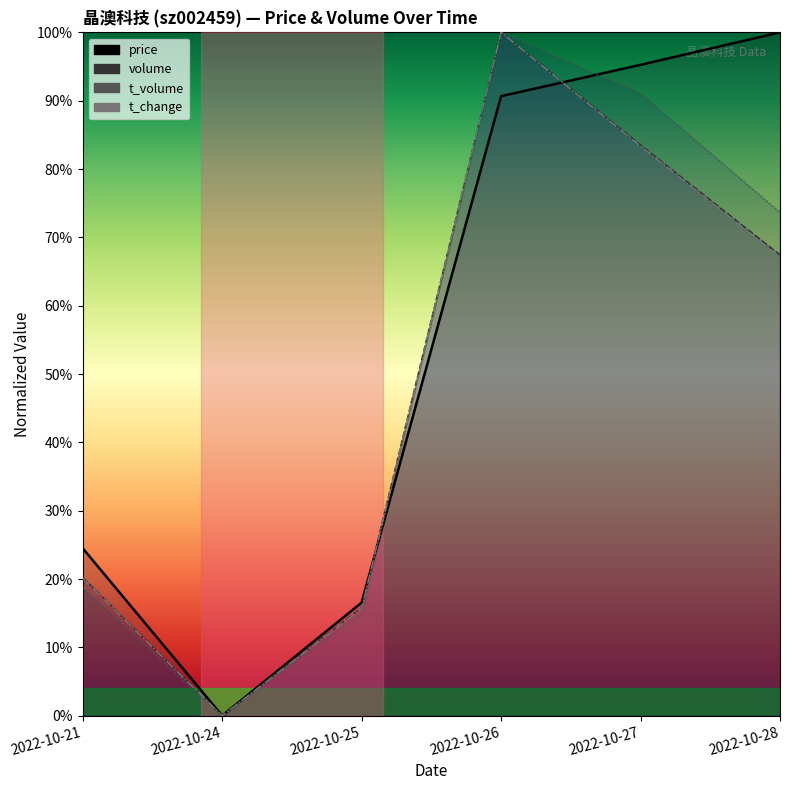

Reading left to right, extract all data points from this chart.

price (line): 2022-10-21=0.2	2022-10-24=0.0	2022-10-25=0.2	2022-10-26=0.9	2022-10-27=1.0	2022-10-28=1.0
volume (line): 2022-10-21=0.2	2022-10-24=0.0	2022-10-25=0.2	2022-10-26=1.0	2022-10-27=0.8	2022-10-28=0.7
t_volume (line): 2022-10-21=0.2	2022-10-24=0.0	2022-10-25=0.2	2022-10-26=1.0	2022-10-27=0.9	2022-10-28=0.7
t_change (line): 2022-10-21=0.2	2022-10-24=0.0	2022-10-25=0.2	2022-10-26=1.0	2022-10-27=0.8	2022-10-28=0.7